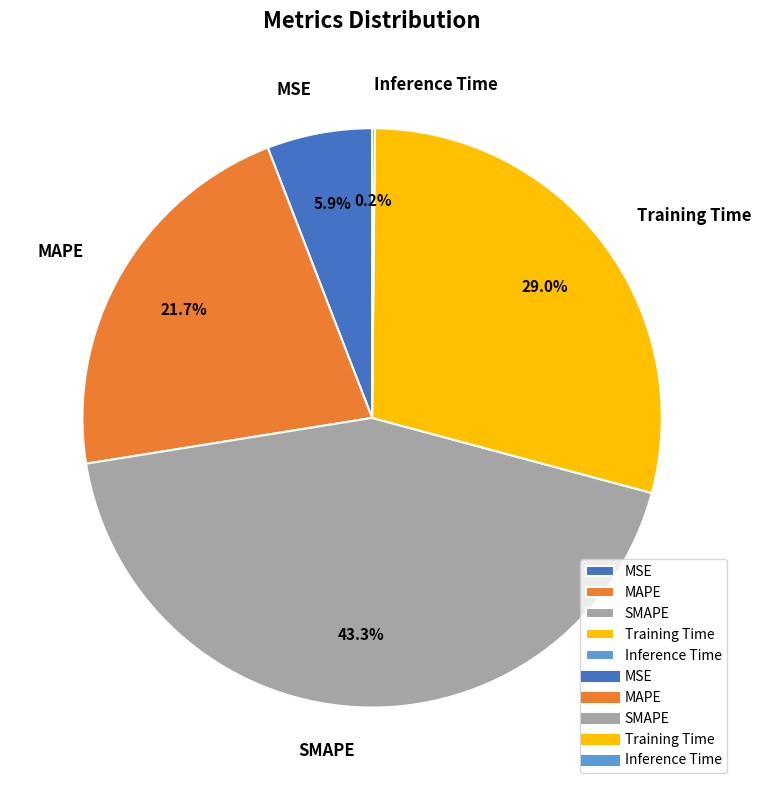

Which has a higher value, SMAPE or MAPE?

SMAPE